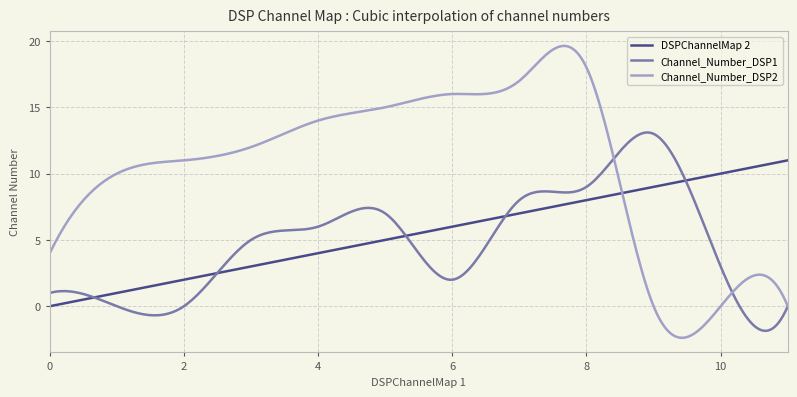

What is the difference between the maximum and minimum values in the Channel_Number_DSP1 series?

15.0